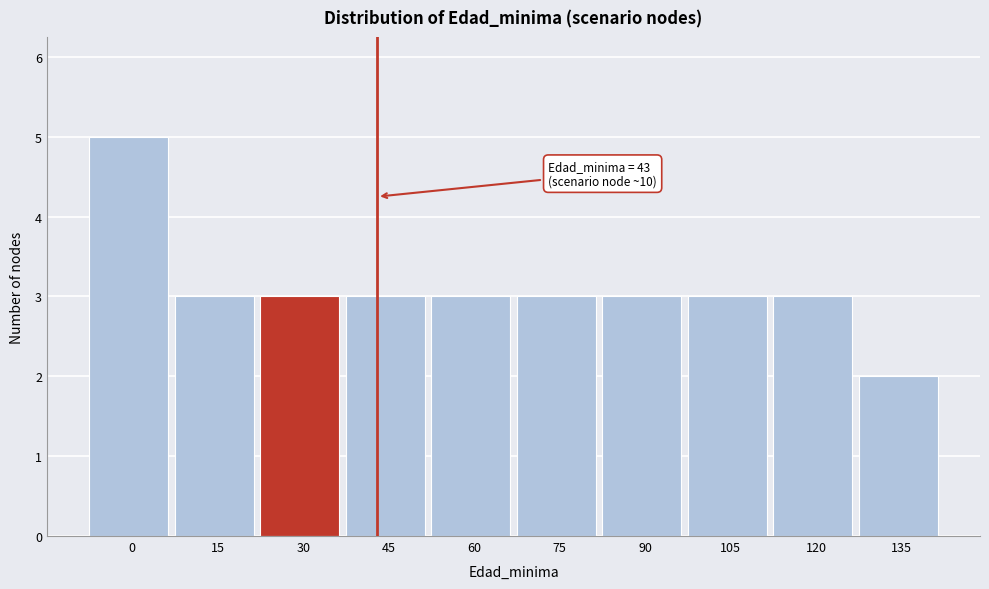

Reading left to right, transcribe all the data shown in this chart.

0=5	15=3	30=3	45=3	60=3	75=3	90=3	105=3	120=3	135=2